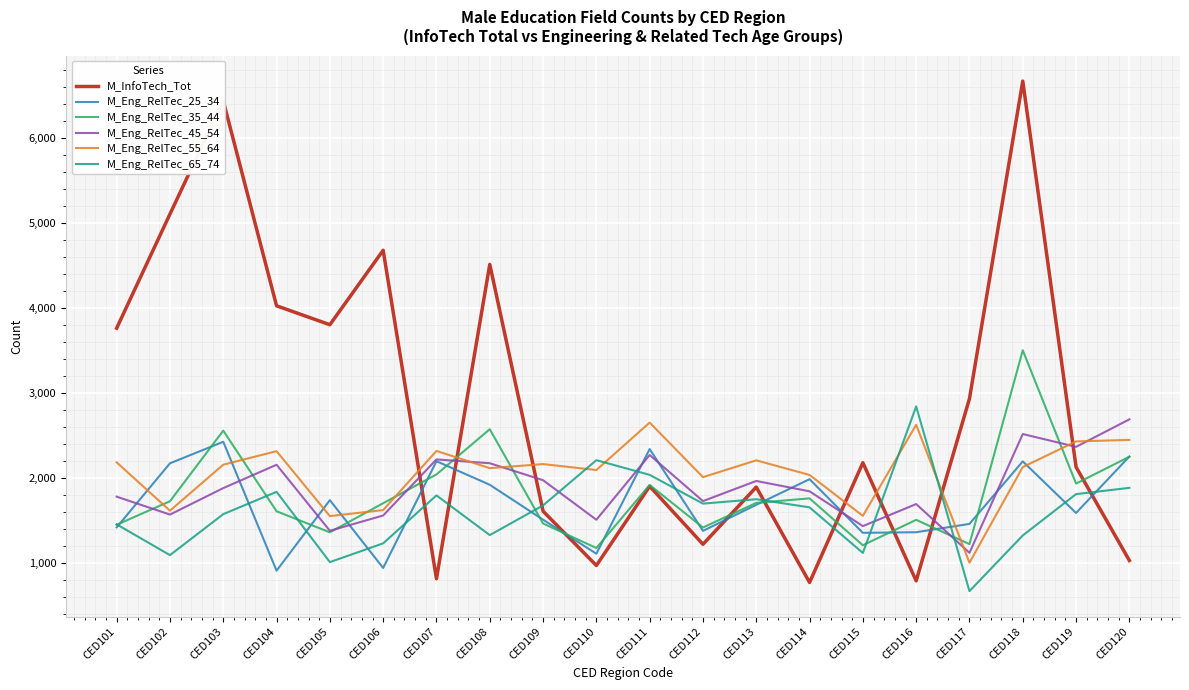

What is the sum of all M_Eng_RelTec_25_34 values?

33899